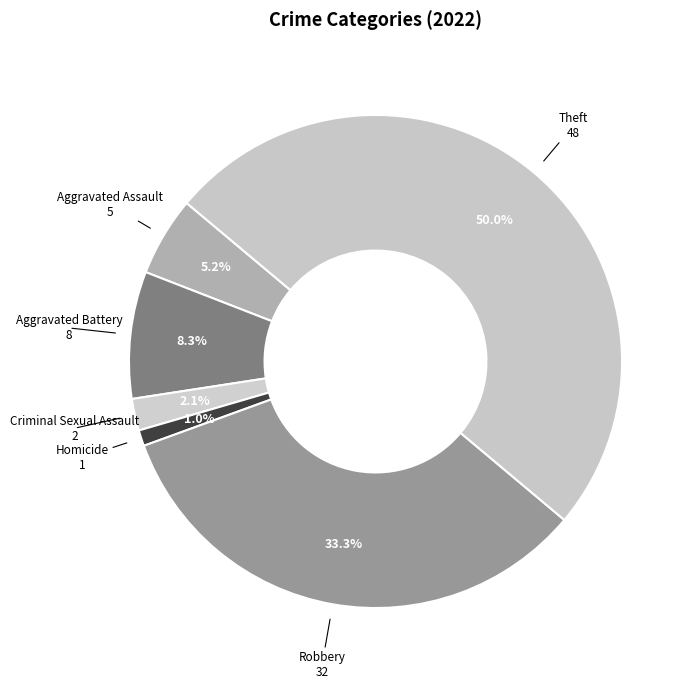

Rank the categories by value from lowest to highest.

Homicide, Criminal Sexual Assault, Aggravated Assault, Aggravated Battery, Robbery, Theft